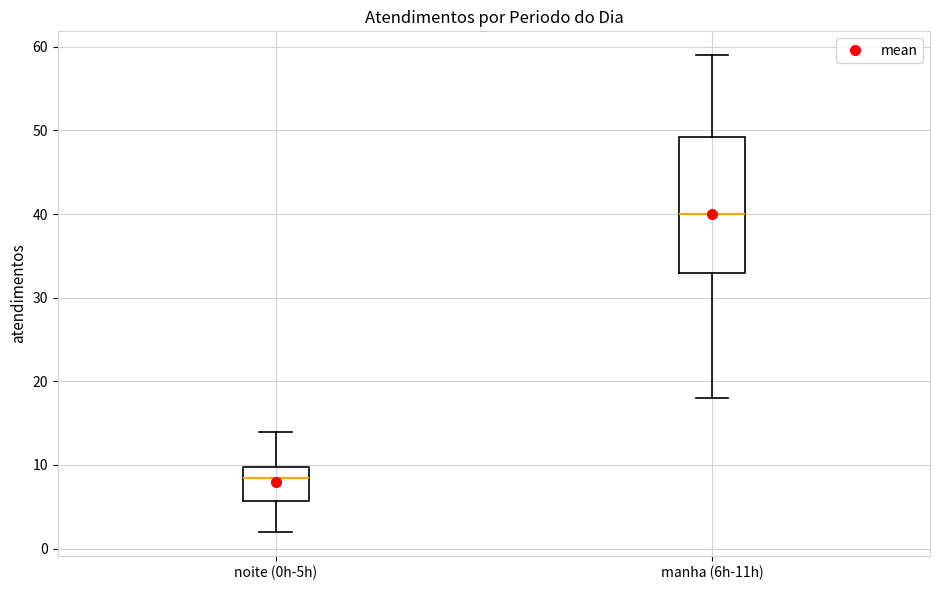

Reading left to right, read every box against the y-axis: the position of its median line, the range the box covers, and the ends of its whiskers. The values are not printed on the chart, so give them approximately, as read against the axis.

noite (0h-5h): median 9, box 6 to 10, whiskers 2 to 14
manha (6h-11h): median 40, box 33 to 49, whiskers 18 to 59